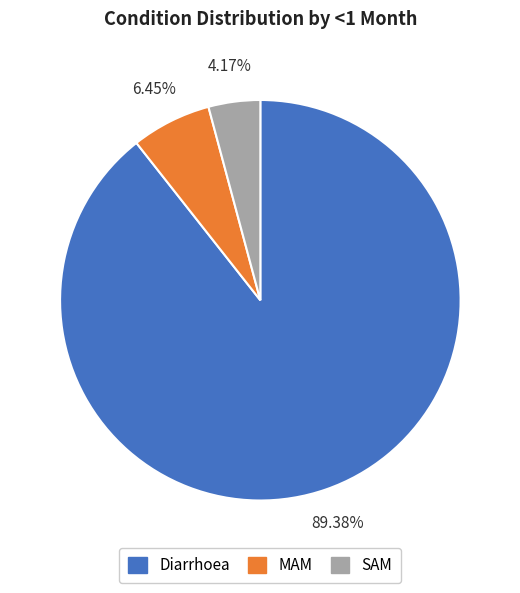

Does MAM represent more than half of the total?

No